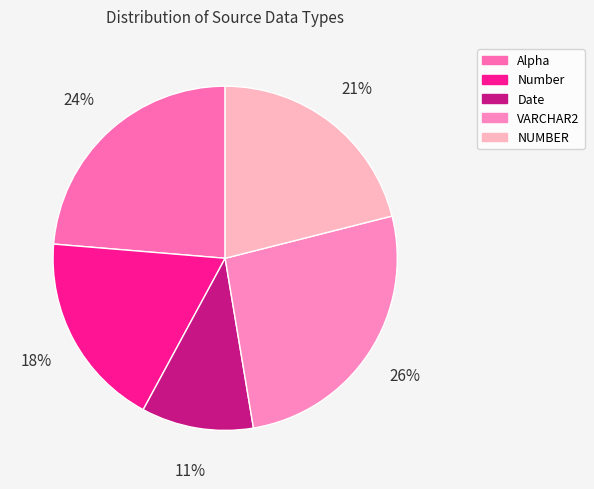

To the nearest percent, what is the average slice percentage?

20%